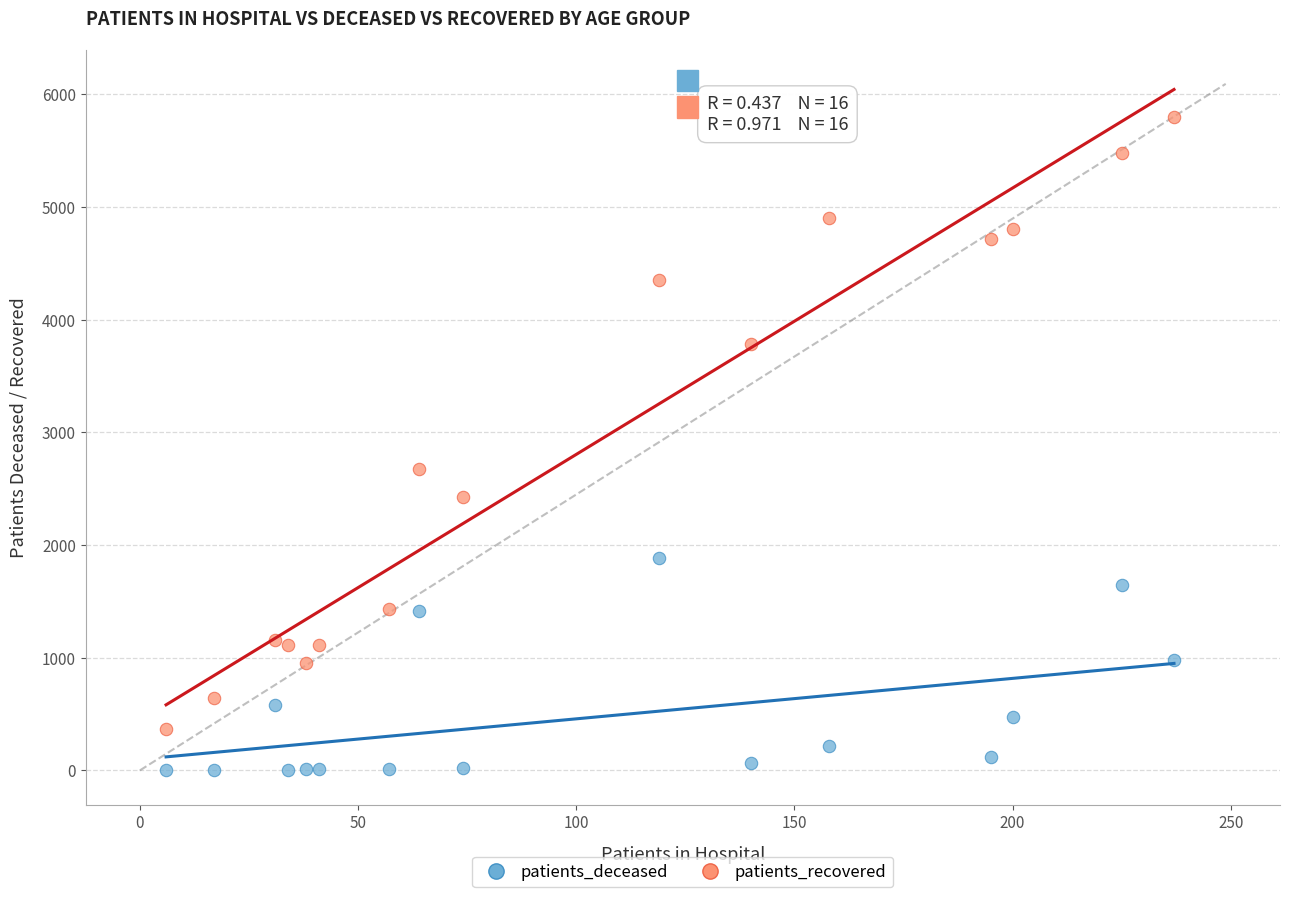

Which series reaches the minimum Y coordinate?

patients_deceased